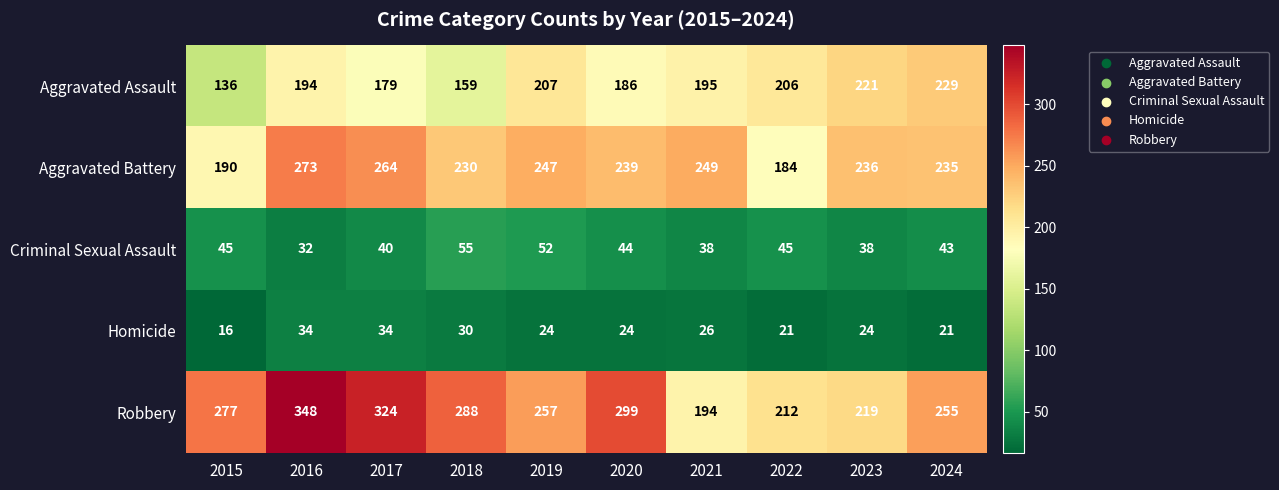

What is the average value of the Criminal Sexual Assault series?

43